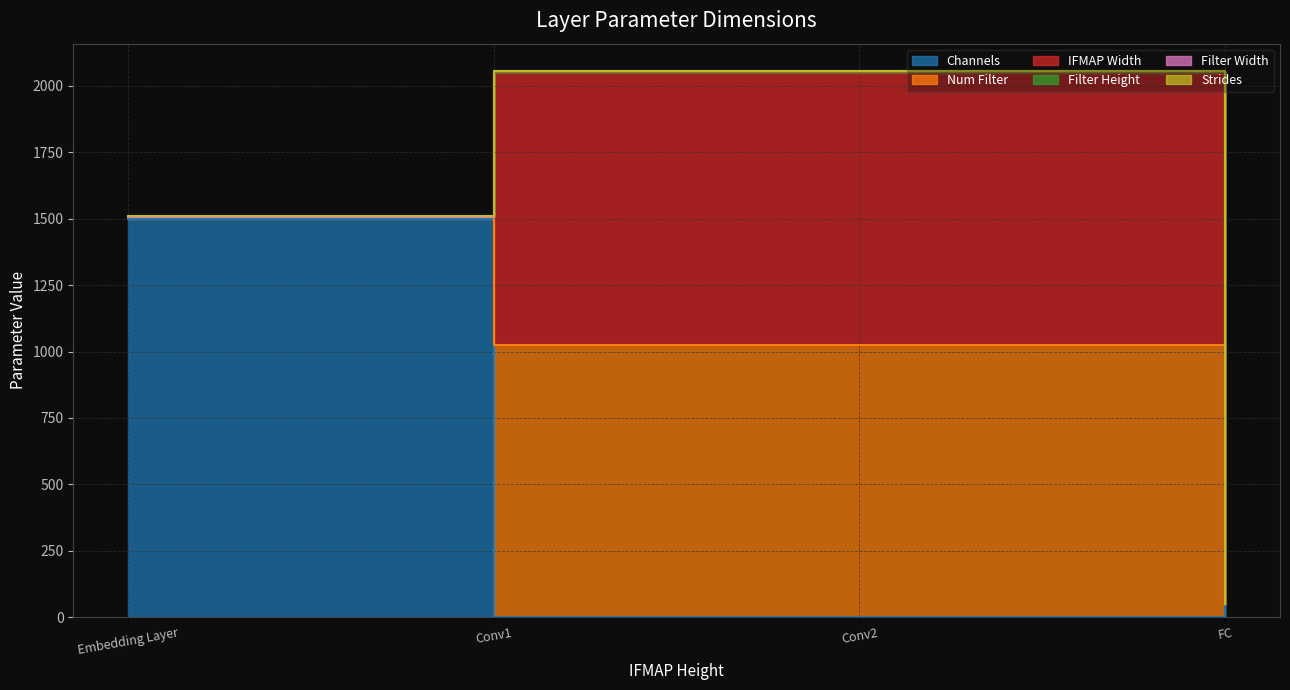

At which label does Filter Width reach its peak?

Conv1